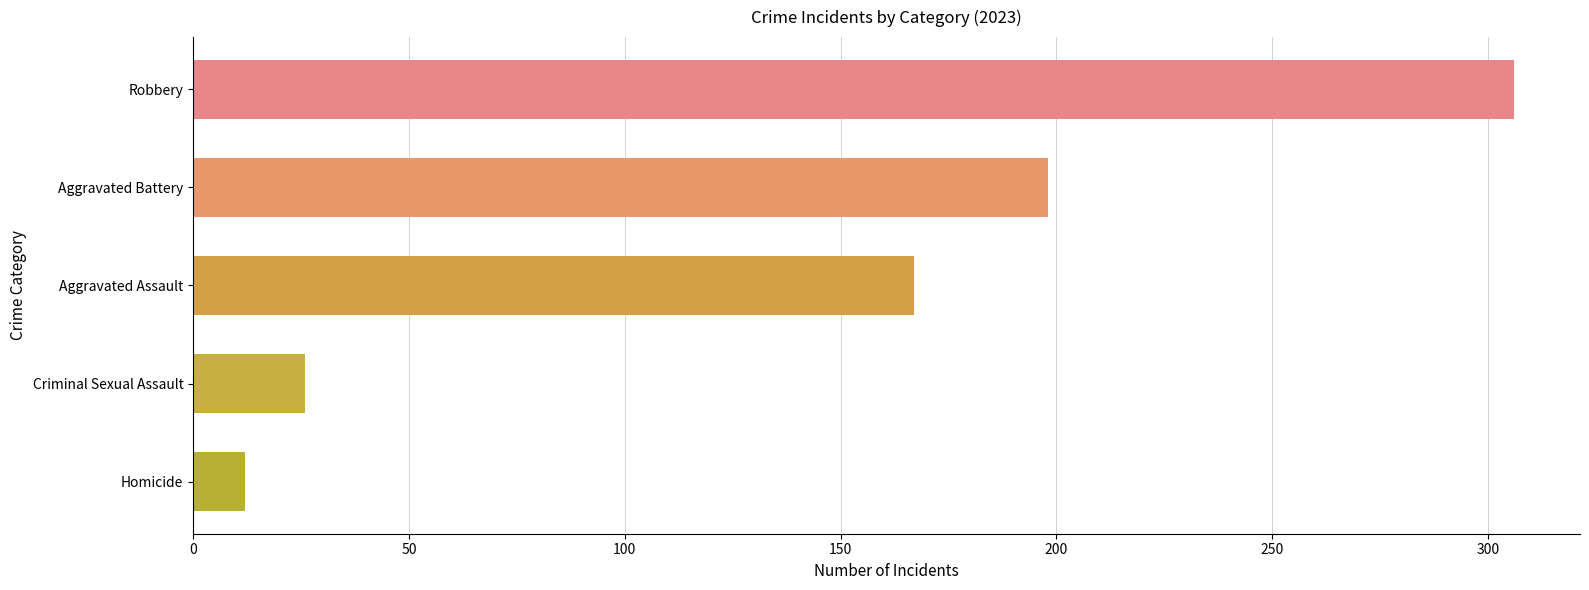

True or false: the data shows 125 at Robbery.

False